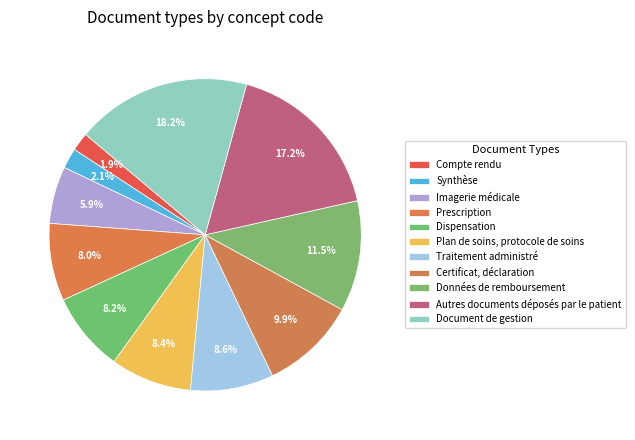

How many slices are in this pie chart?

11